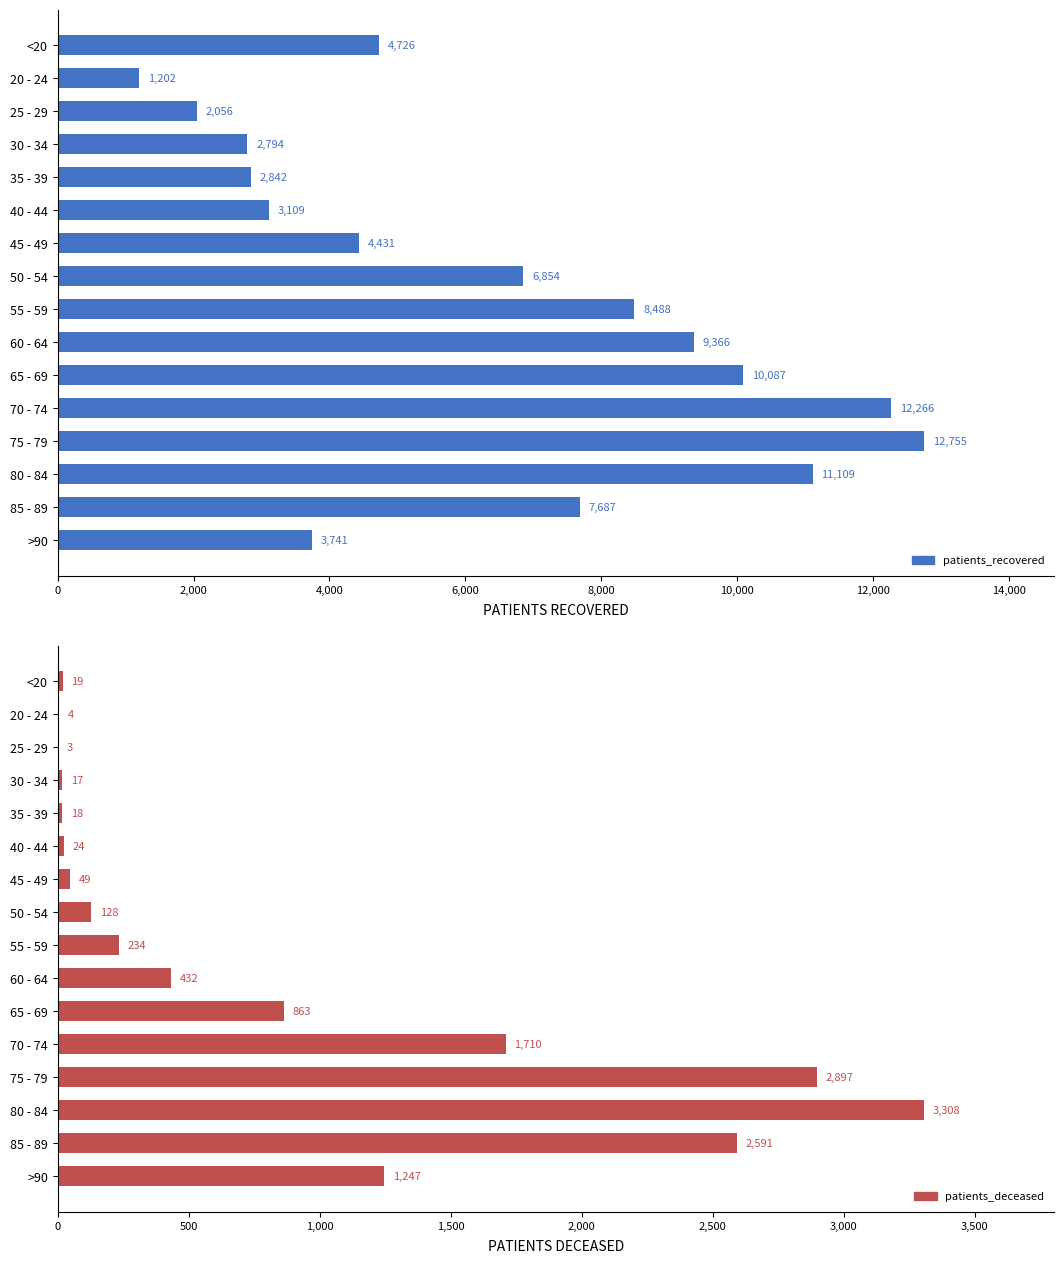

What is the minimum value shown in the chart?

3